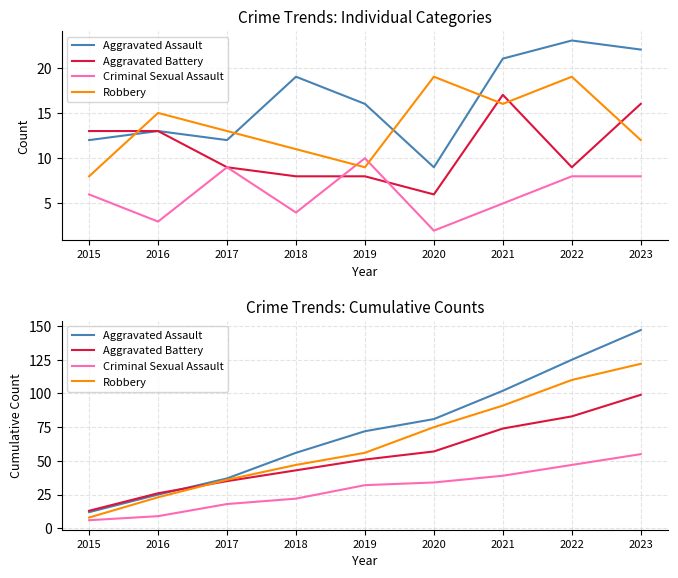

Which label corresponds to the smallest value in the chart?

2015